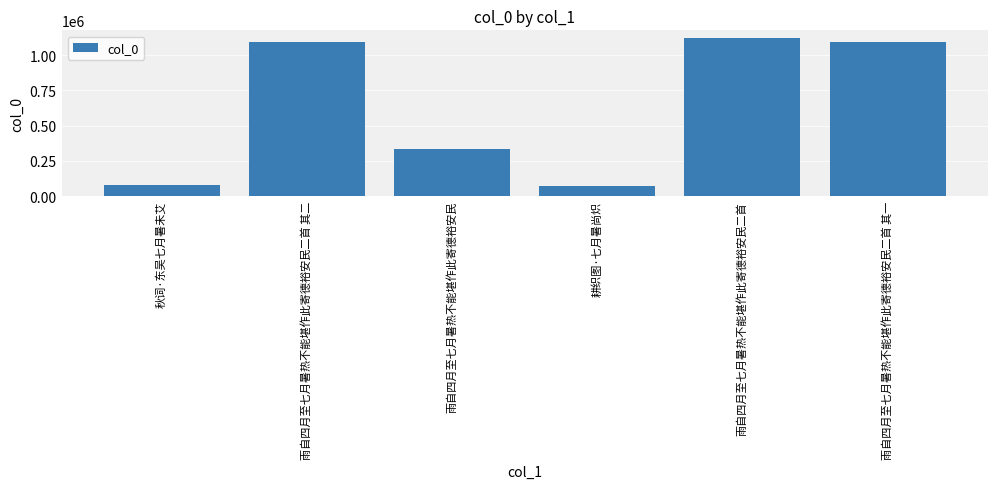

What is the greatest value displayed?

1120484